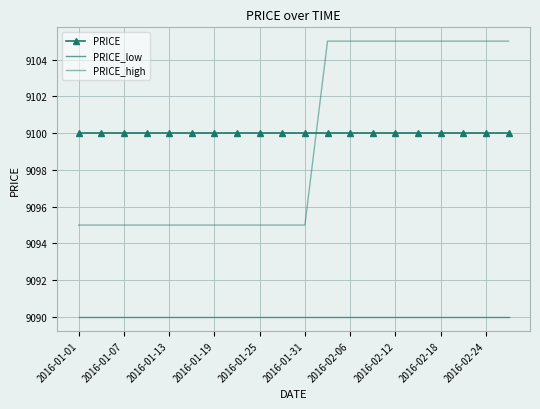

What are all the series names shown in the legend?

PRICE, PRICE_low, PRICE_high